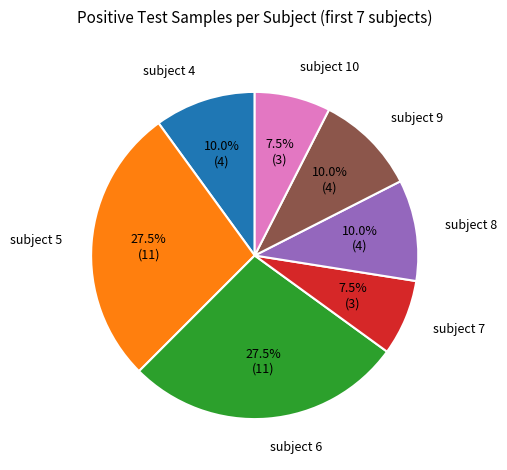

What percentage is NOT represented by subject 6?

72.5%